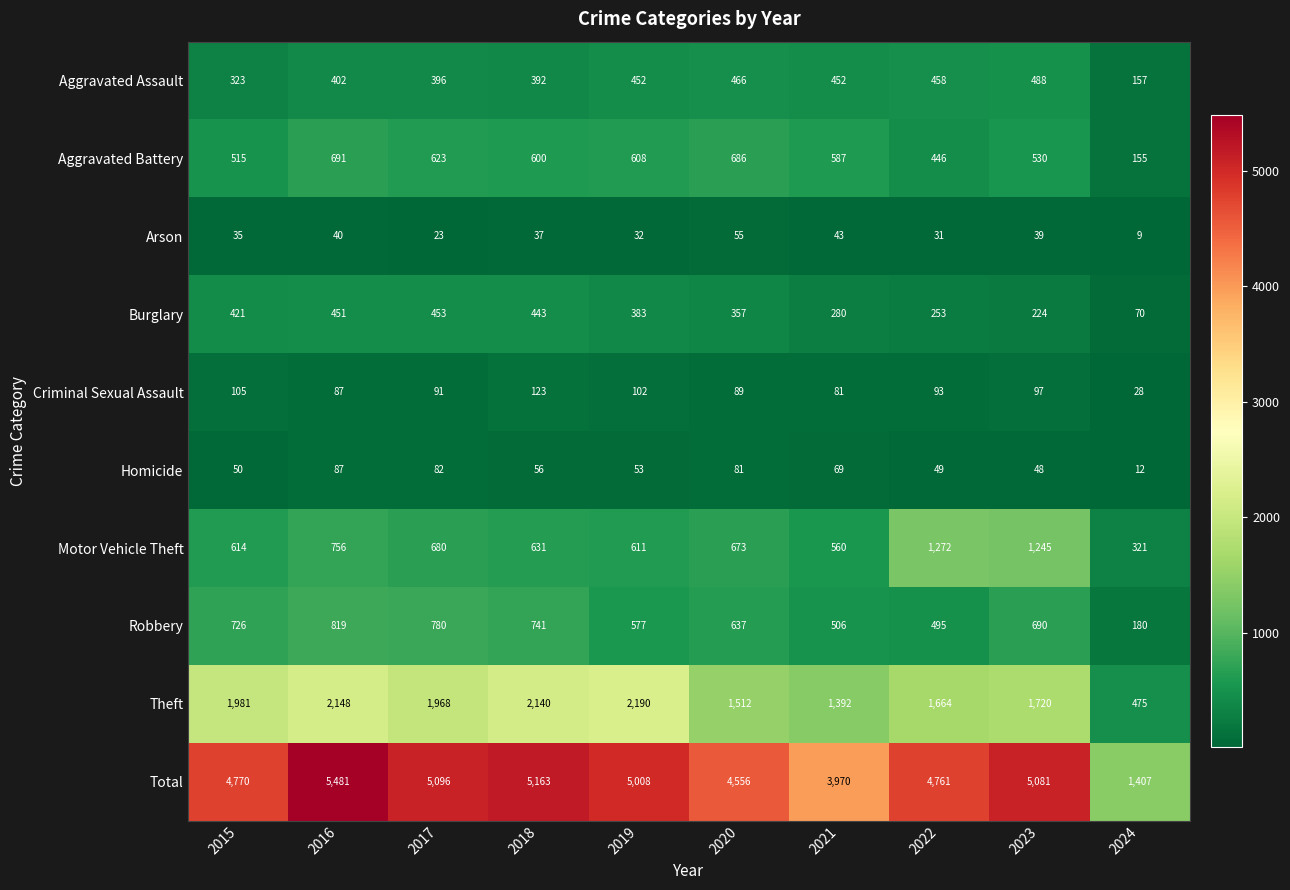

What is the difference between the maximum and minimum values in the Aggravated Battery series?

536